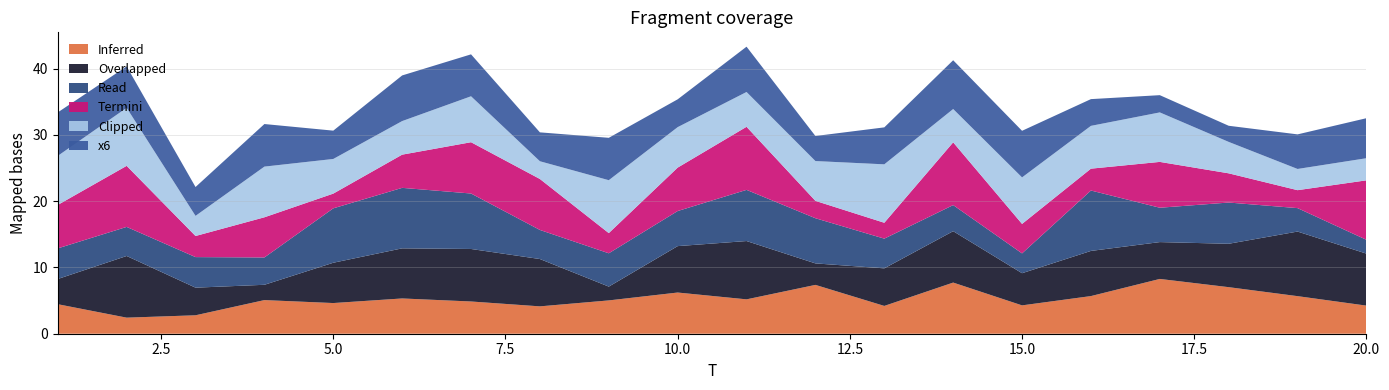

Reading left to right, list all the values displayed in this chart.

x1: 1=4.5	2=2.4	3=2.8	4=5.1	5=4.6	6=5.3	7=4.9	8=4.1	9=5.0	10=6.2	11=5.2	12=7.4	13=4.2	14=7.7	15=4.3	16=5.7	17=8.3	18=7.0	19=5.7	20=4.2
x2: 1=3.8	2=9.3	3=4.2	4=2.3	5=6.1	6=7.6	7=7.9	8=7.1	9=2.1	10=7.0	11=8.8	12=3.2	13=5.7	14=7.8	15=4.9	16=6.8	17=5.6	18=6.5	19=9.7	20=7.8
x3: 1=4.6	2=4.4	3=4.6	4=4.1	5=8.2	6=9.1	7=8.4	8=4.4	9=5.0	10=5.3	11=7.7	12=6.8	13=4.5	14=3.9	15=3.0	16=9.1	17=5.2	18=6.2	19=3.5	20=2.1
x4: 1=6.6	2=9.2	3=3.2	4=6.1	5=2.2	6=5.0	7=7.7	8=7.7	9=3.0	10=6.5	11=9.5	12=2.6	13=2.4	14=9.5	15=4.4	16=3.3	17=6.9	18=4.4	19=2.7	20=9.0
x5: 1=7.4	2=8.8	3=3.0	4=7.6	5=5.2	6=5.1	7=6.9	8=2.7	9=8.0	10=6.1	11=5.3	12=6.0	13=8.8	14=5.0	15=7.0	16=6.5	17=7.5	18=4.7	19=3.2	20=3.3
x6: 1=6.6	2=6.3	3=4.4	4=6.4	5=4.3	6=6.9	7=6.3	8=4.4	9=6.4	10=4.2	11=6.8	12=3.8	13=5.6	14=7.4	15=7.0	16=4.0	17=2.6	18=2.4	19=5.2	20=6.0